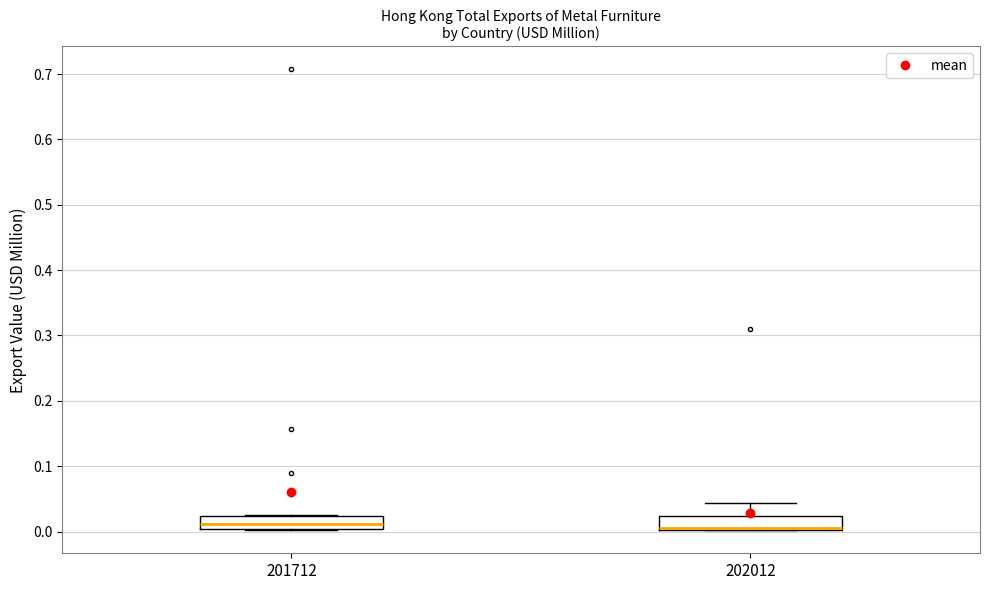

Reading left to right, read every box against the y-axis: the position of its median line, the range the box covers, and the ends of its whiskers. The values are not printed on the chart, so give them approximately, as read against the axis.

201712: median 0.01, box 0.00 to 0.02, whiskers 0.00 to 0.03
202012: median 0.01, box 0.00 to 0.02, whiskers 0.00 to 0.04